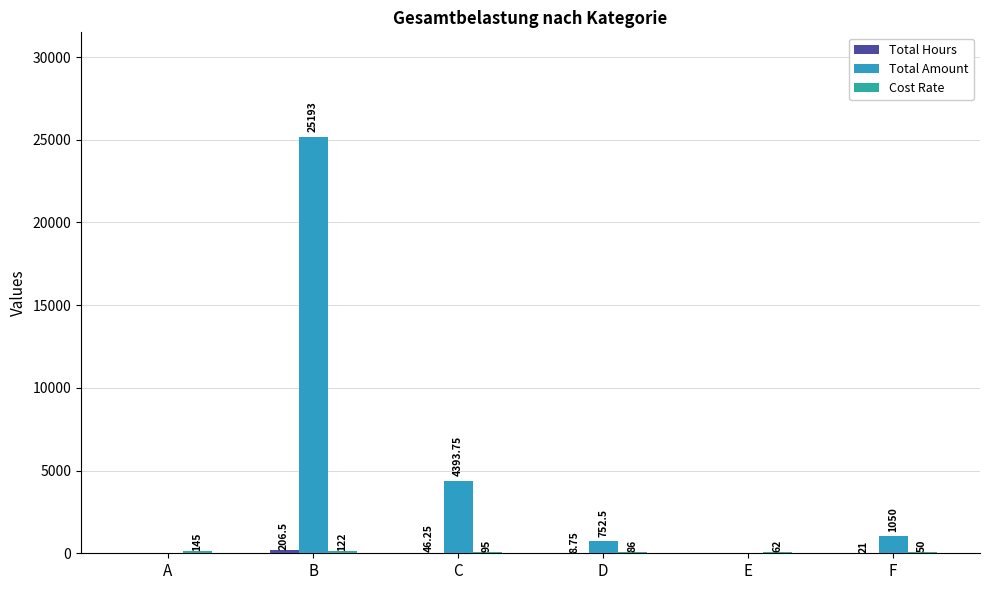

Count the number of categories in the chart.

6